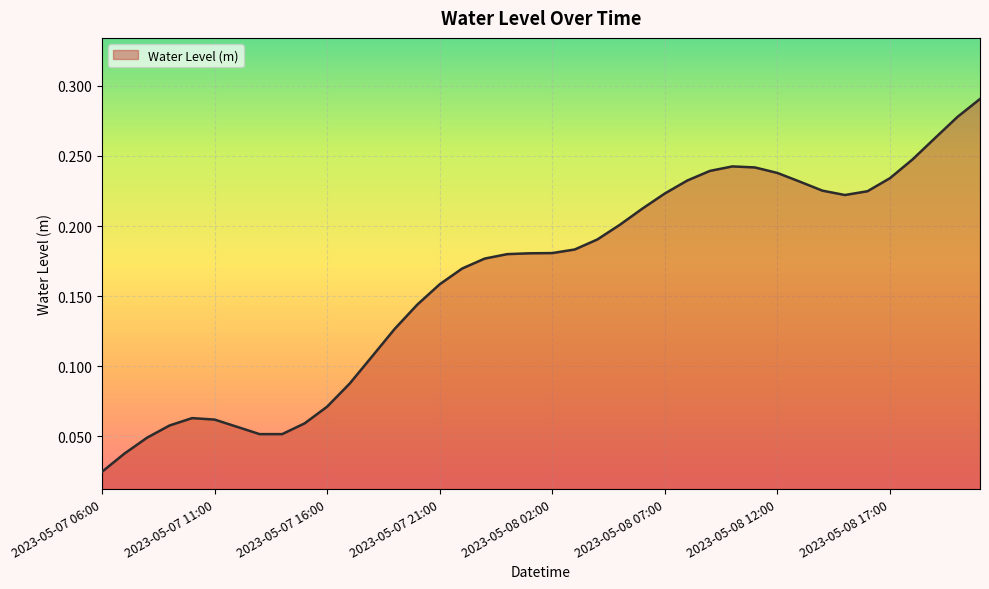

How many lines are shown in the chart?

1